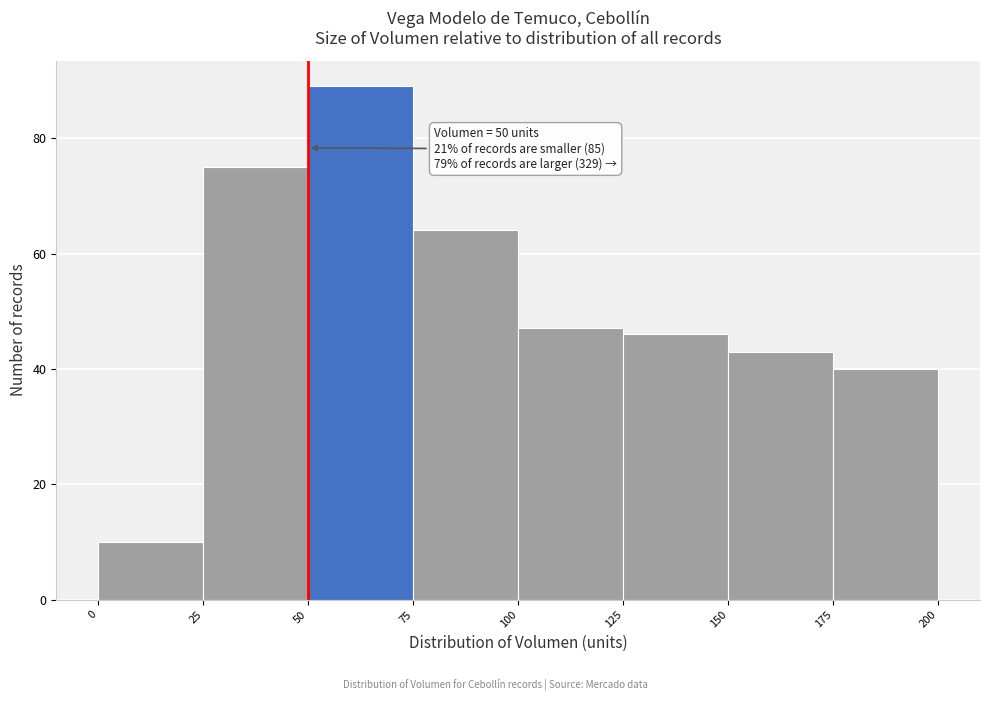

Which range on the x-axis has the tallest bar?

50 to 75